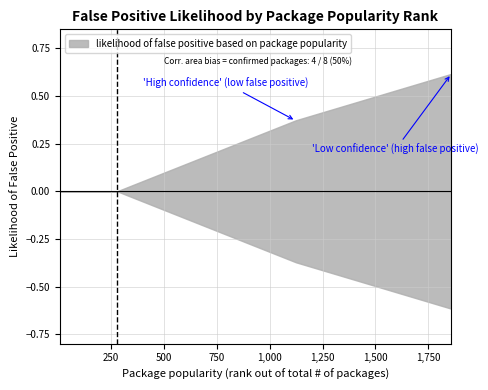

What is the sum of all values?

2.2